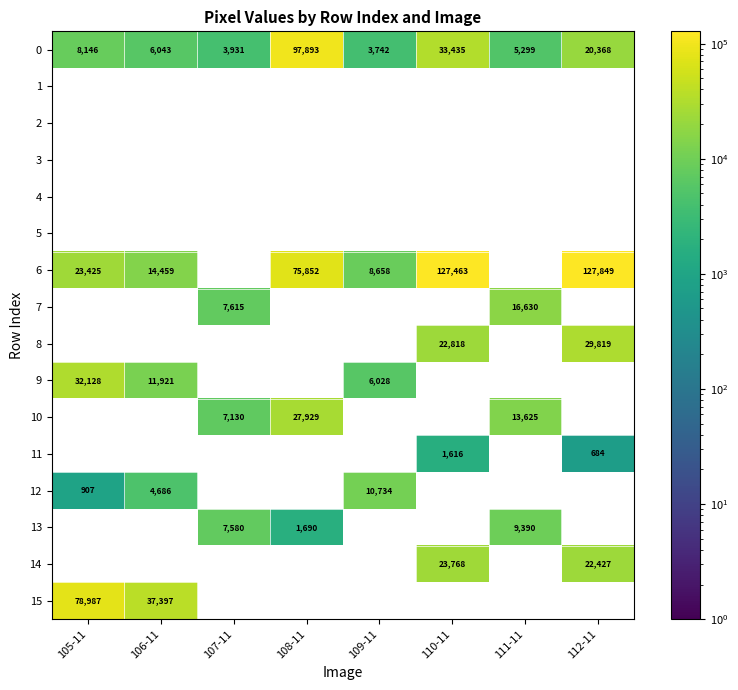

The value of 8 at 110-11 is 9785. True or false?

False